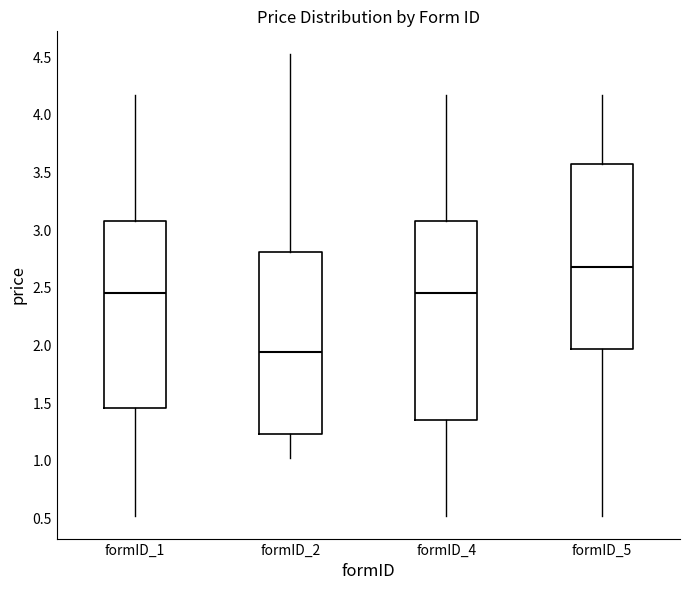

Reading left to right, transcribe this box plot: for each box, give where its median line is, the range the box spans, and where its two whiskers end, as read against the y-axis. The values are not printed on the chart, so give them approximately, as read against the axis.

formID_1: median 2.45, box 1.45 to 3.10, whiskers 0.50 to 4.15
formID_2: median 1.95, box 1.25 to 2.80, whiskers 1.05 to 4.55
formID_4: median 2.45, box 1.35 to 3.10, whiskers 0.50 to 4.15
formID_5: median 2.70, box 1.95 to 3.60, whiskers 0.50 to 4.15